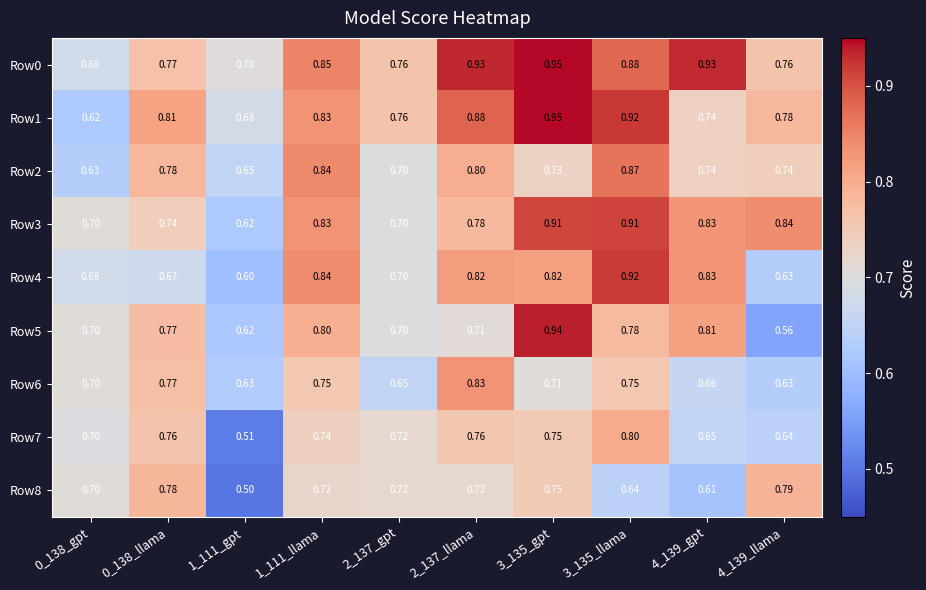

How many categories are shown in the chart?

10